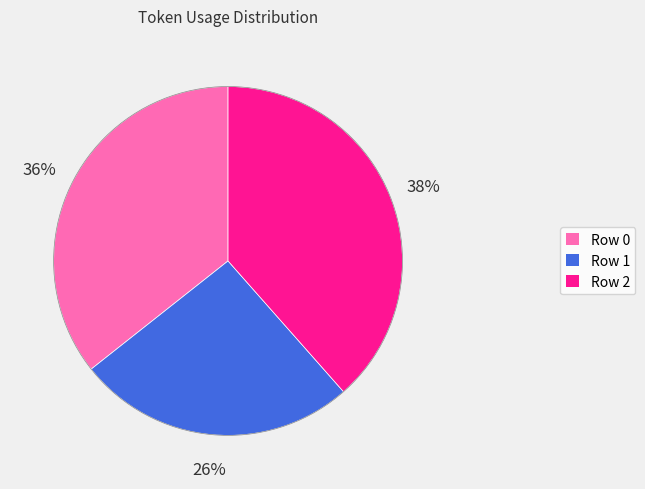

How many slices are in this pie chart?

3